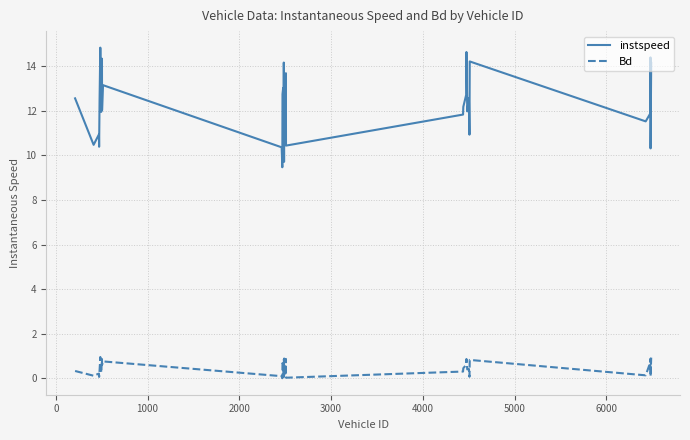

What are all the series names shown in the legend?

instspeed, Bd